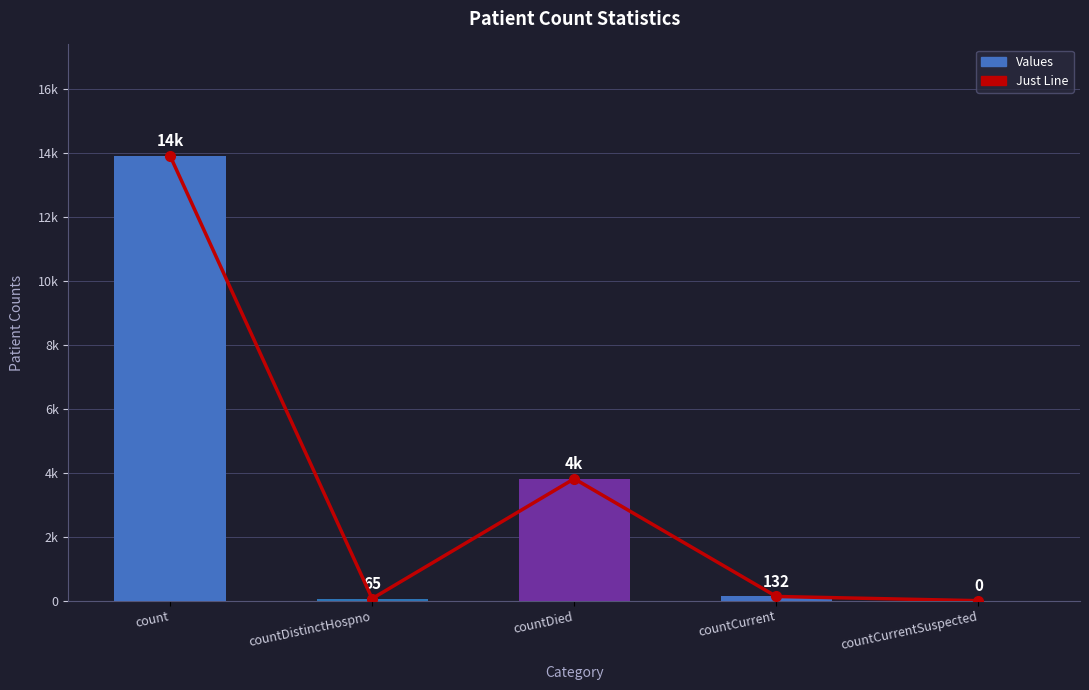

True or false: Values has a value of 90 at countDistinctHospno.

False